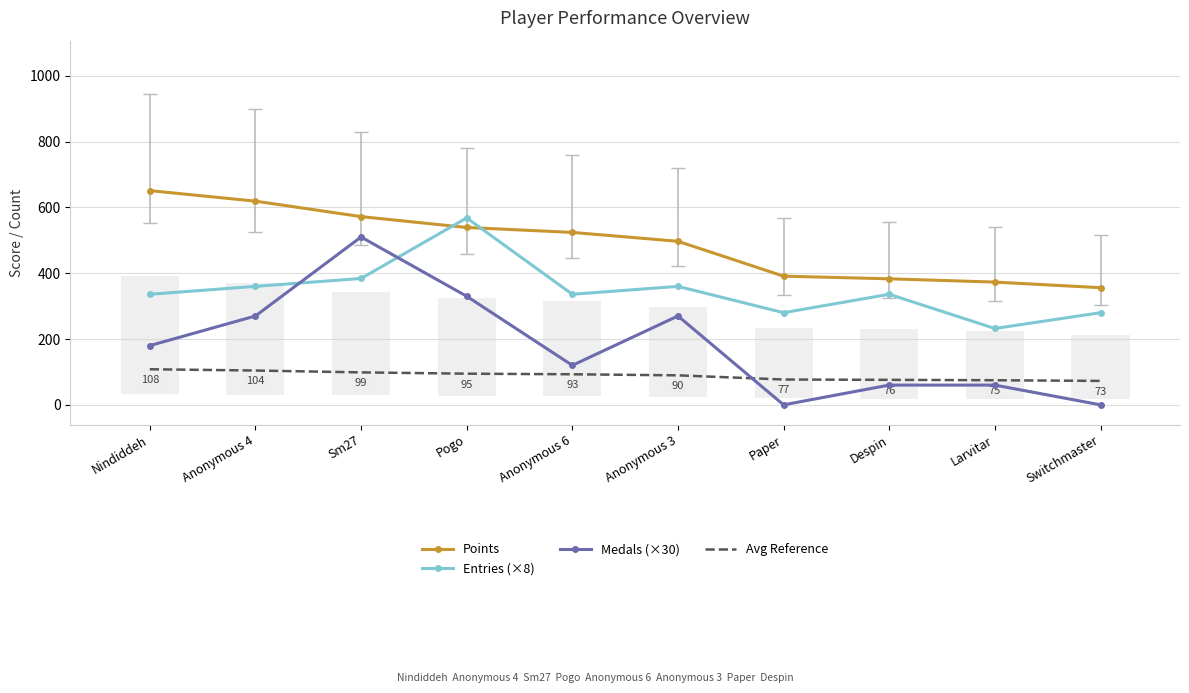

What is the difference between the Medals (×30) values at Pogo and Nindiddeh?

150.0